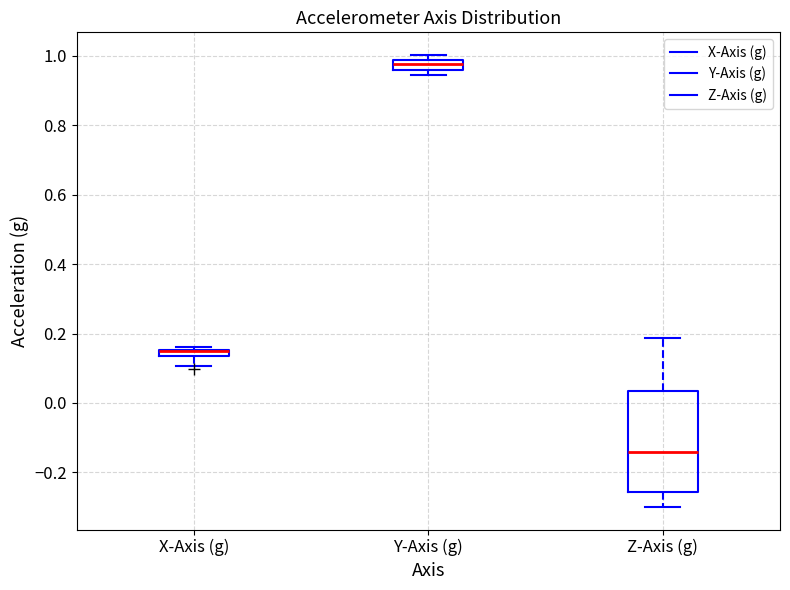

Where is the upper edge of the box for X-Axis (g) on the y-axis? The values are not printed on the chart, so give them approximately, as read against the axis.

0.16